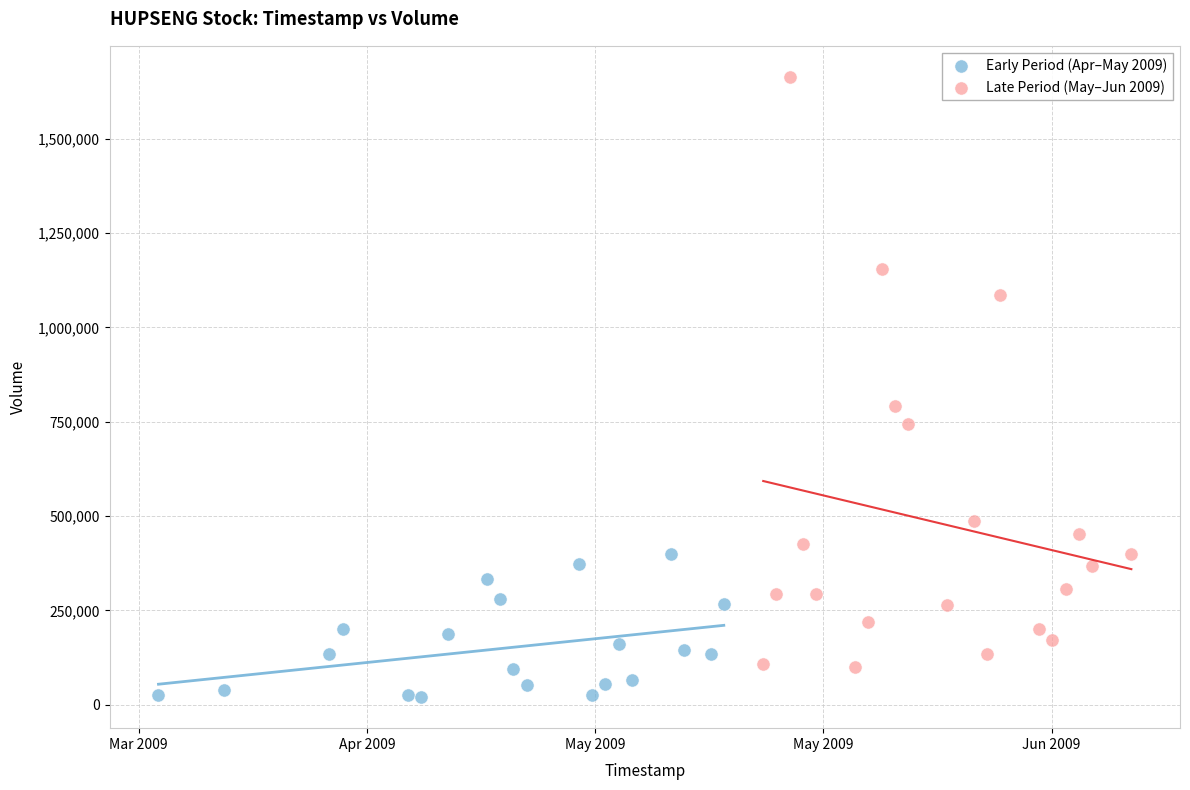

Which series has the largest Y range (max minus min)?

Late Period (May–Jun 2009)